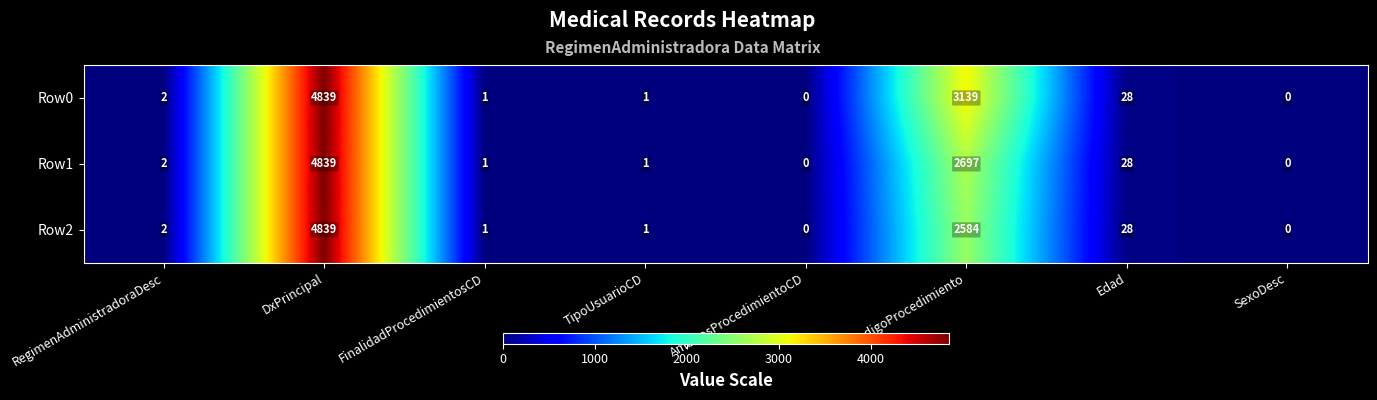

Rank the series by their average value, from lowest to highest.

Row2, Row1, Row0